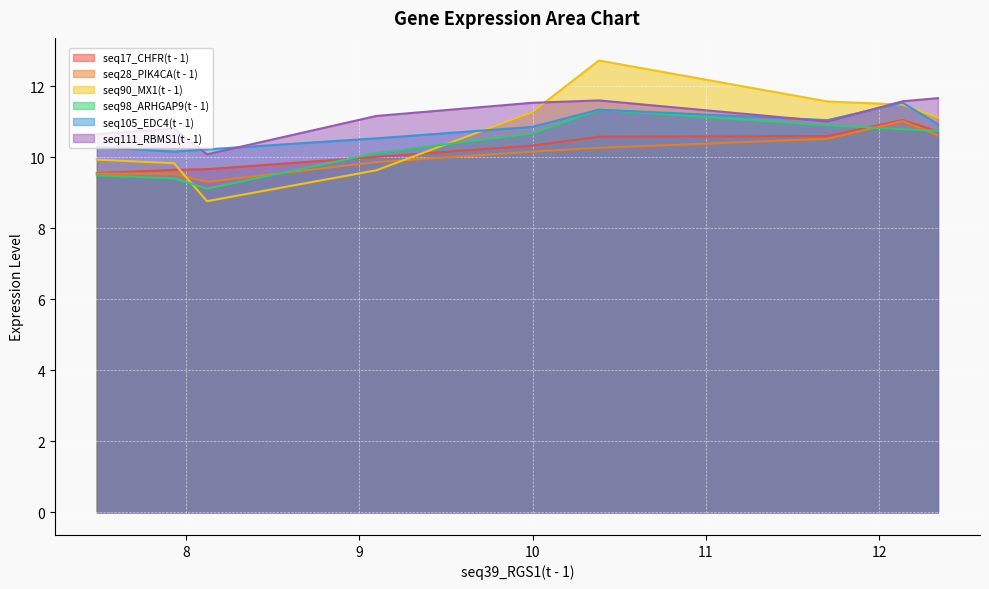

True or false: seq17_CHFR(t - 1) has a value of 2.2 at 10.382.

False